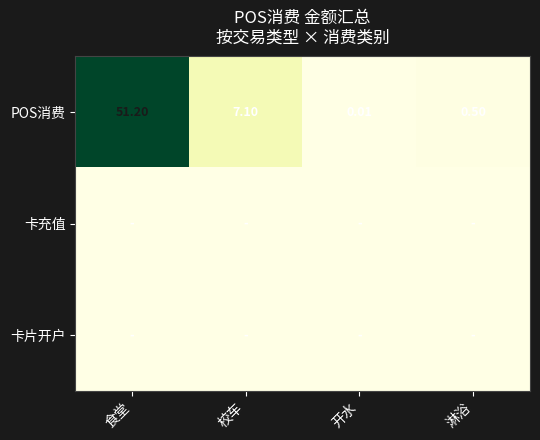

Where is POS消费 nearest to the value 25?

校车